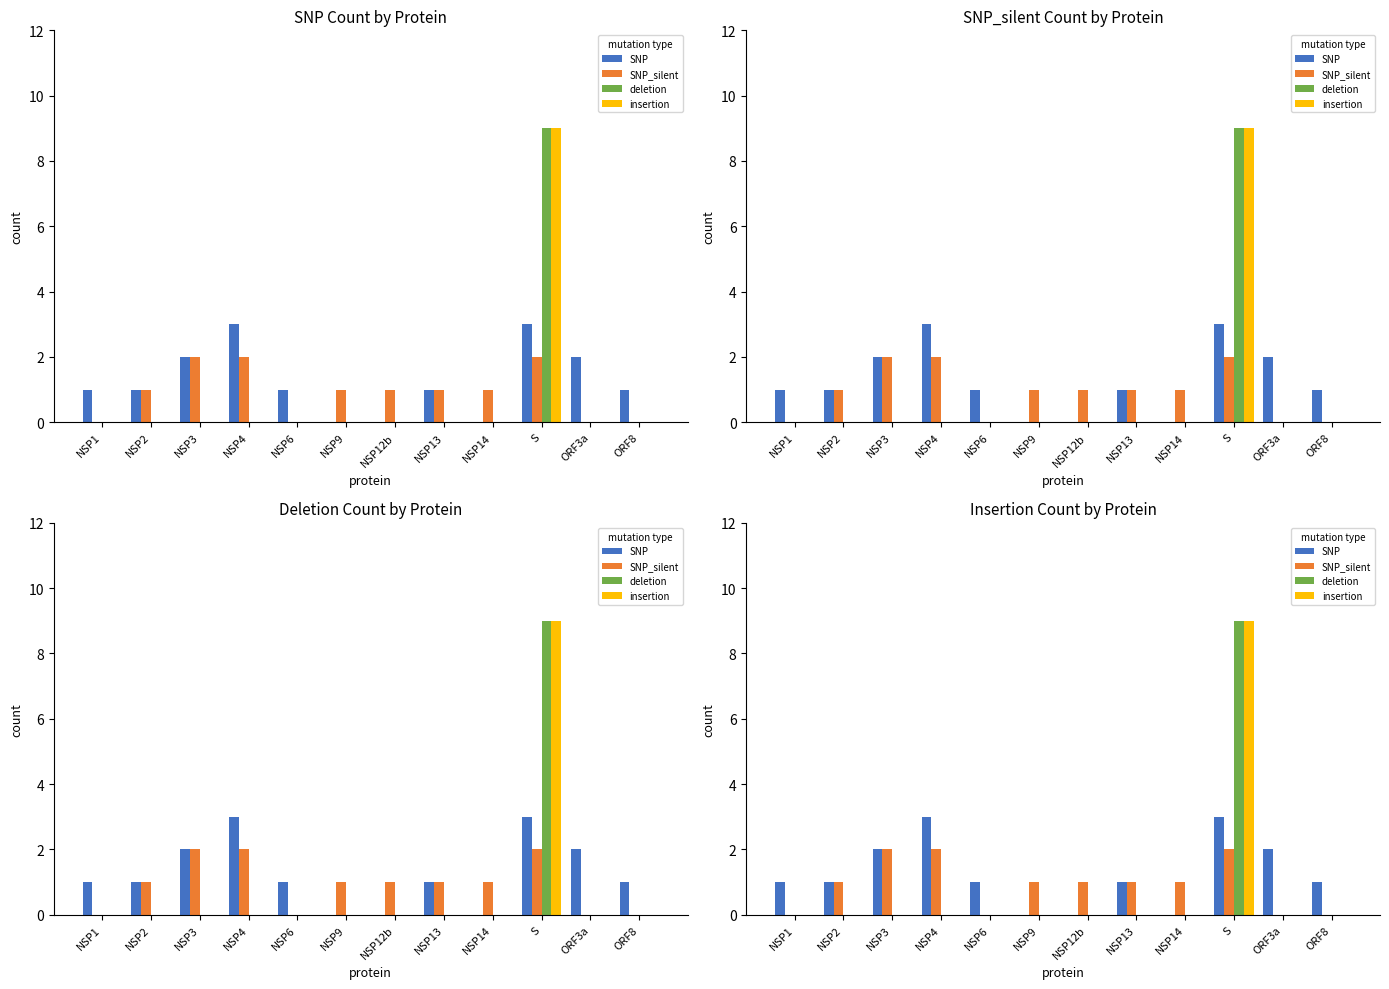

List the labels in order of SNP value, smallest first.

NSP9, NSP12b, NSP14, NSP1, NSP2, NSP6, NSP13, ORF8, NSP3, ORF3a, NSP4, S